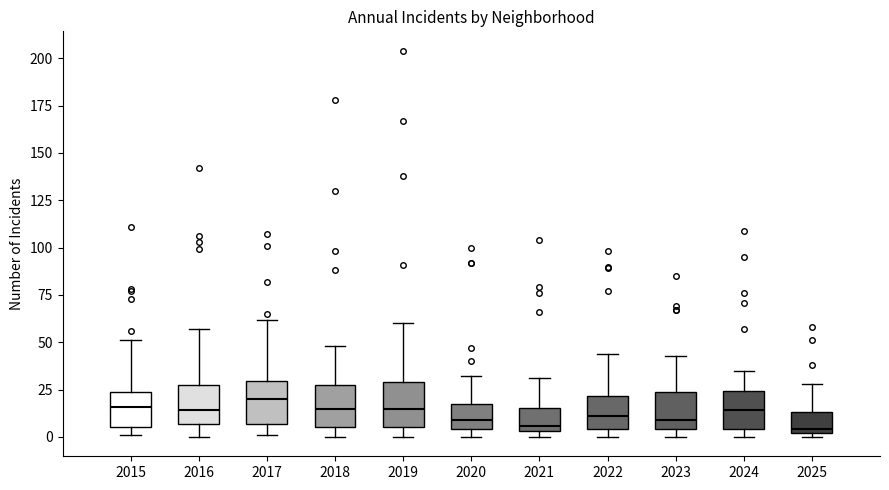

Reading left to right, read every box against the y-axis: the position of its median line, the range the box covers, and the ends of its whiskers. The values are not printed on the chart, so give them approximately, as read against the axis.

2015: median 15, box 5 to 25, whiskers 0 to 50
2016: median 15, box 5 to 30, whiskers 0 to 55
2017: median 20, box 5 to 30, whiskers 0 to 60
2018: median 15, box 5 to 30, whiskers 0 to 50
2019: median 15, box 5 to 30, whiskers 0 to 60
2020: median 10, box 5 to 20, whiskers 0 to 30
2021: median 5 (just above the box's lower edge), box 5 to 15, whiskers 0 to 30
2022: median 10, box 5 to 20, whiskers 0 to 45
2023: median 10, box 5 to 25, whiskers 0 to 45
2024: median 15, box 5 to 25, whiskers 0 to 35
2025: median 5, box 0 to 15, whiskers 0 (just below the box's lower edge) to 30